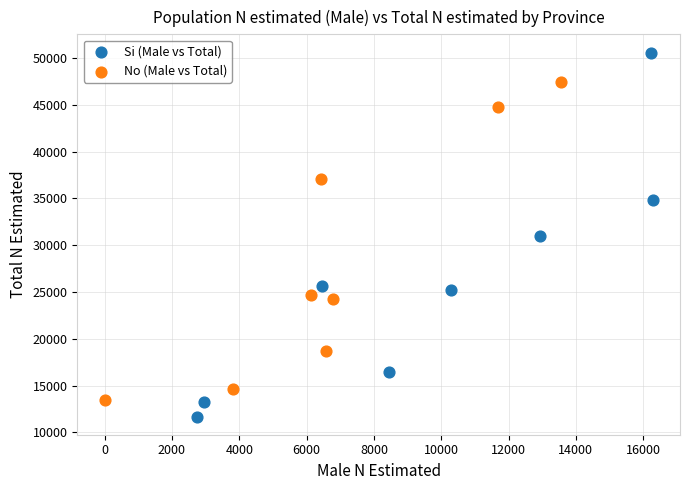

Which series reaches the minimum Y coordinate?

Si (Male vs Total)